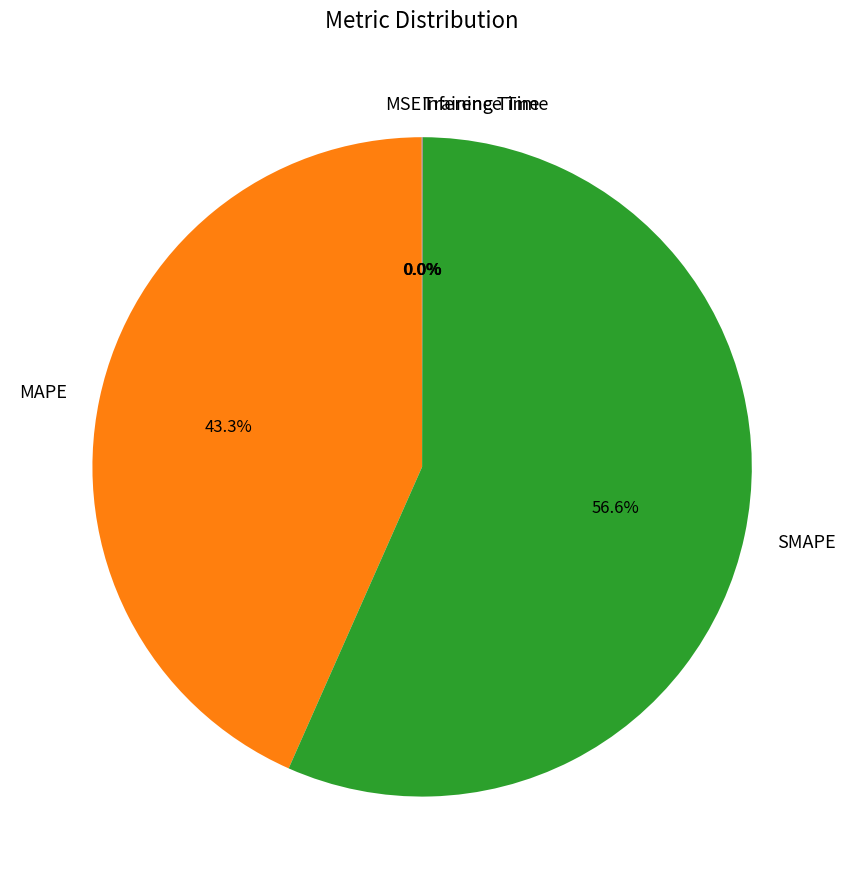

Which category has the biggest portion of the pie?

SMAPE